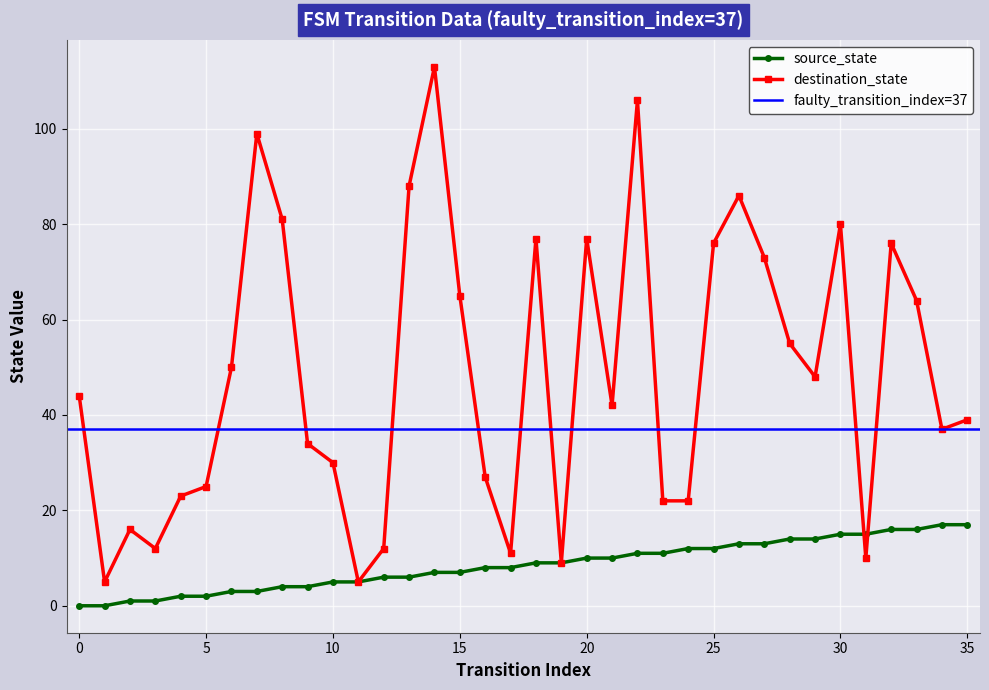

Is it true that destination_state equals 25 at 5?

True